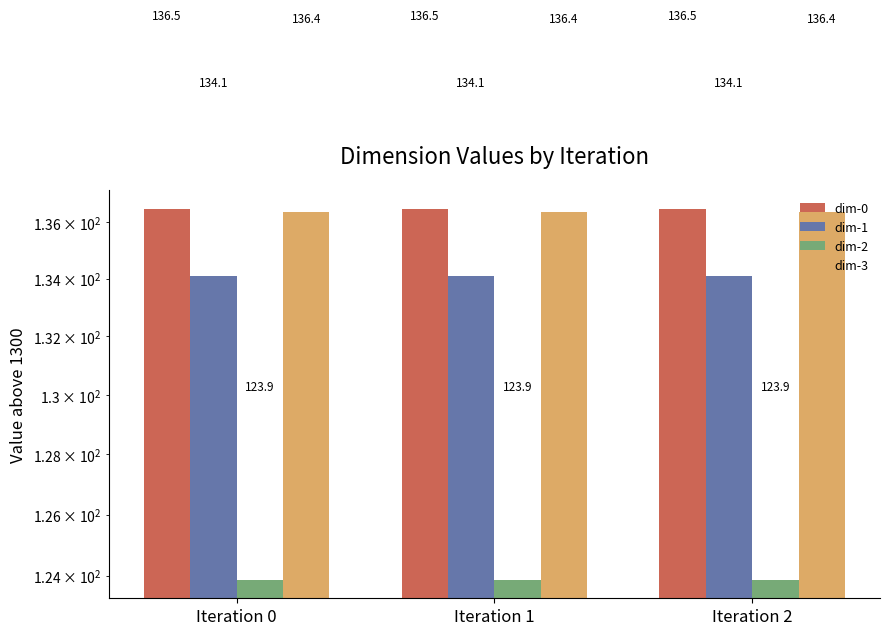

At Iteration 2, list the series in order from smallest to largest.

dim-2, dim-1, dim-3, dim-0